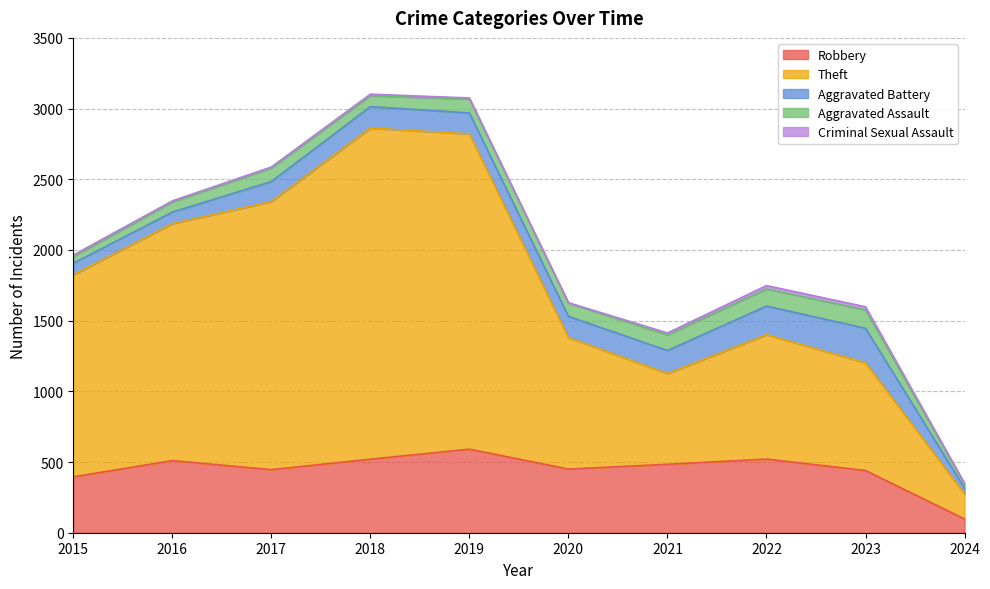

True or false: Criminal Sexual Assault has a value of 6 at 2021.

False